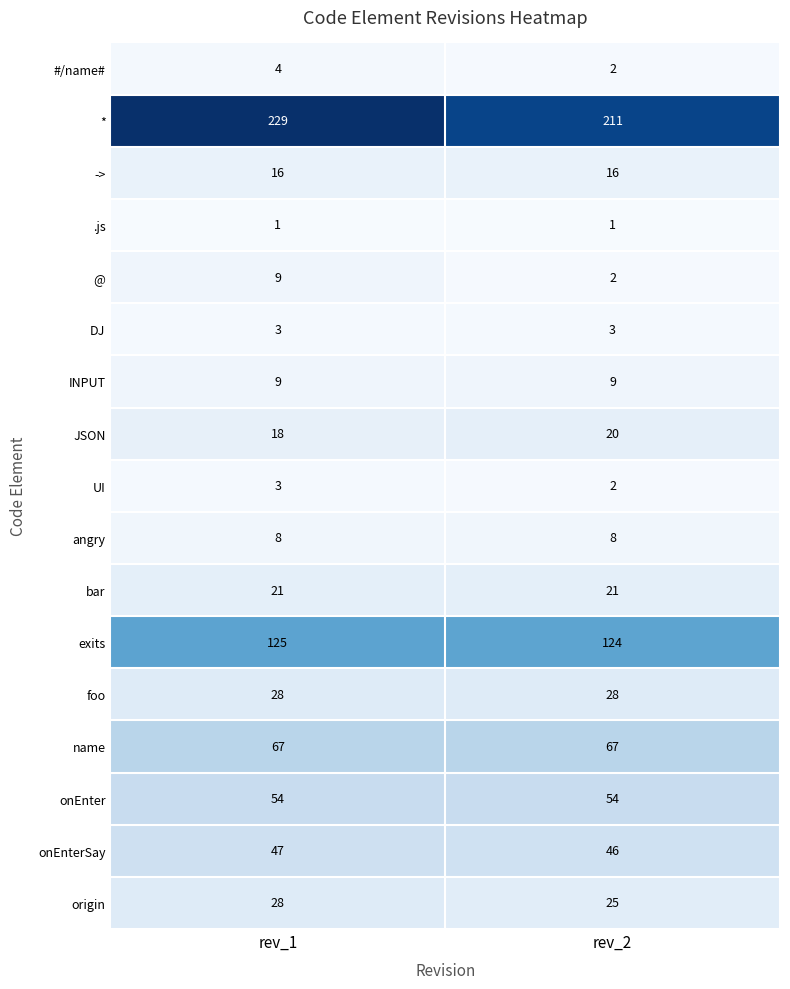

What is the lowest value of the -> series?

16